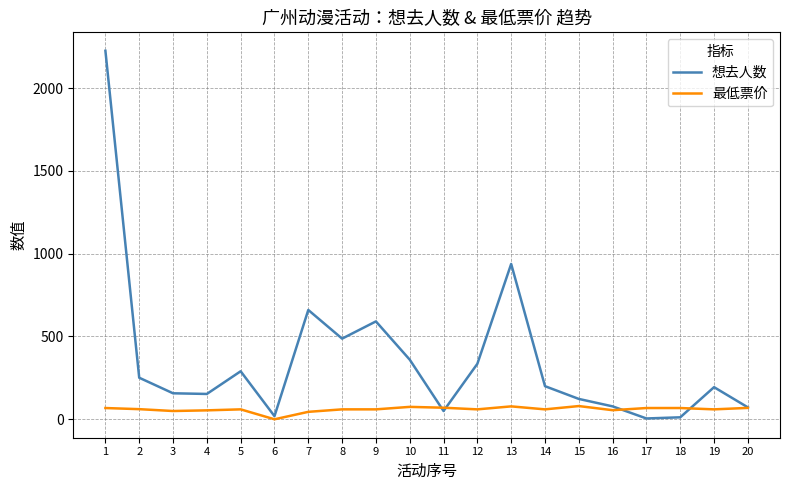

What is the greatest value displayed?

2225.0